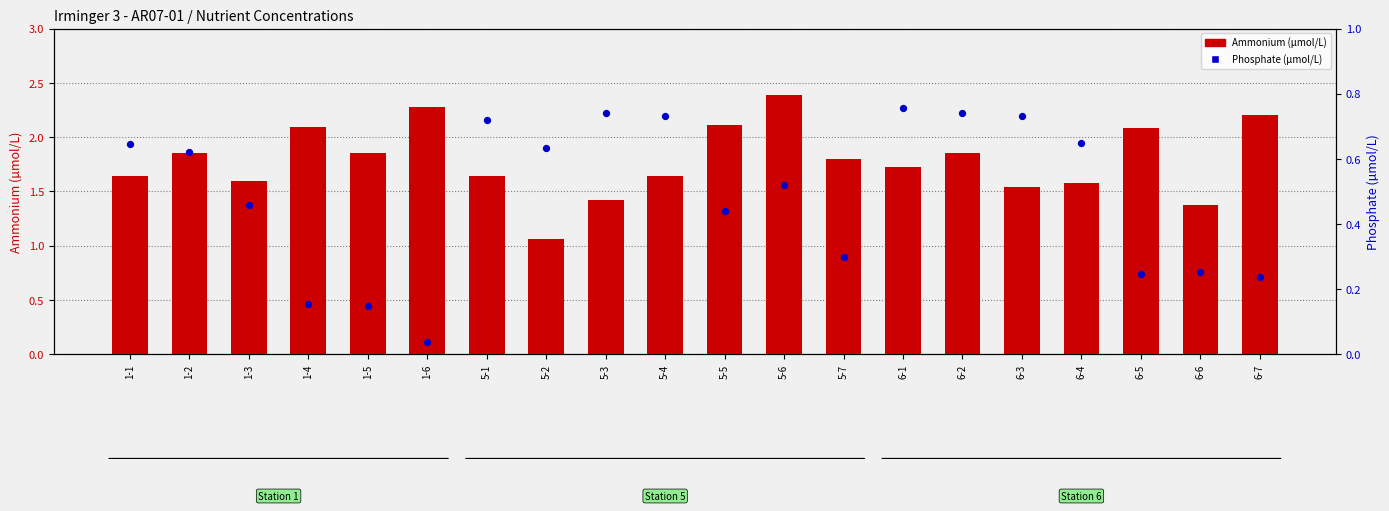

Which series has the largest Y range (max minus min)?

Ammonium (µmol/L)